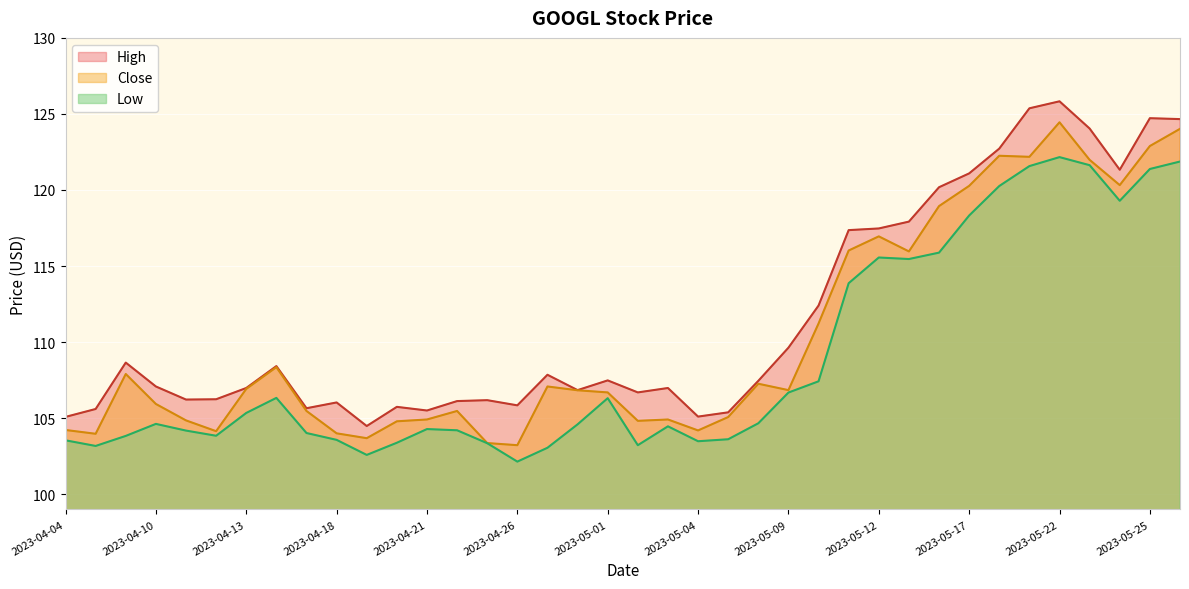

At how many categories does at least one series exceed 114?

12